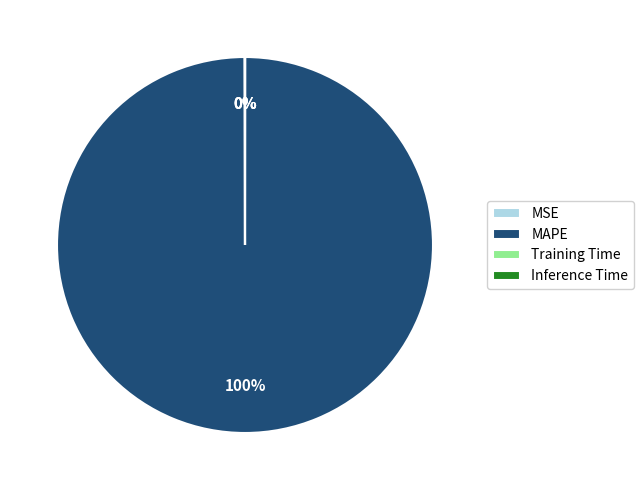

Is it true that MAPE is 100% of the pie?

True